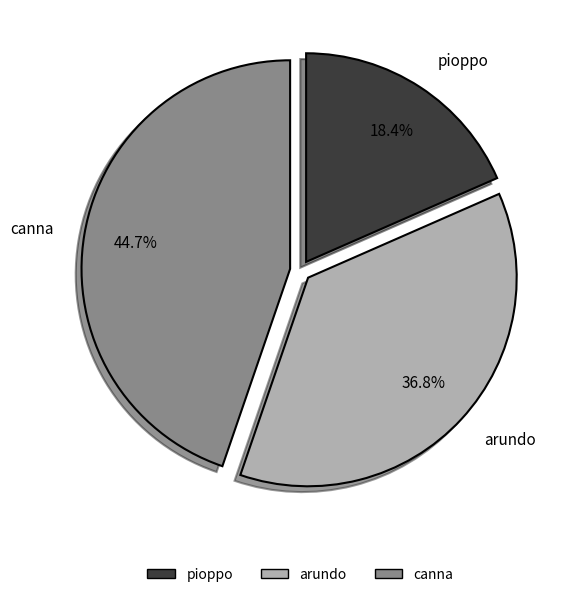

Does canna account for over 50% of the chart?

No